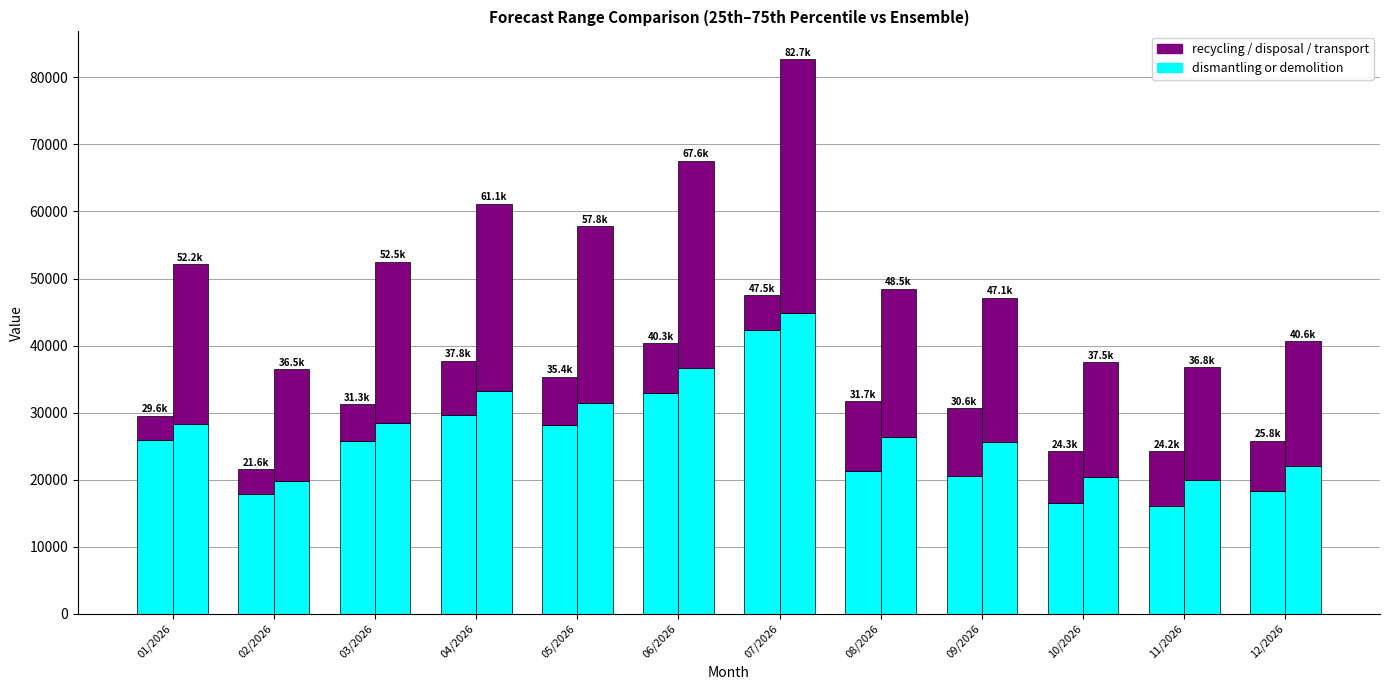

At how many categories does at least one series exceed 34629?

1